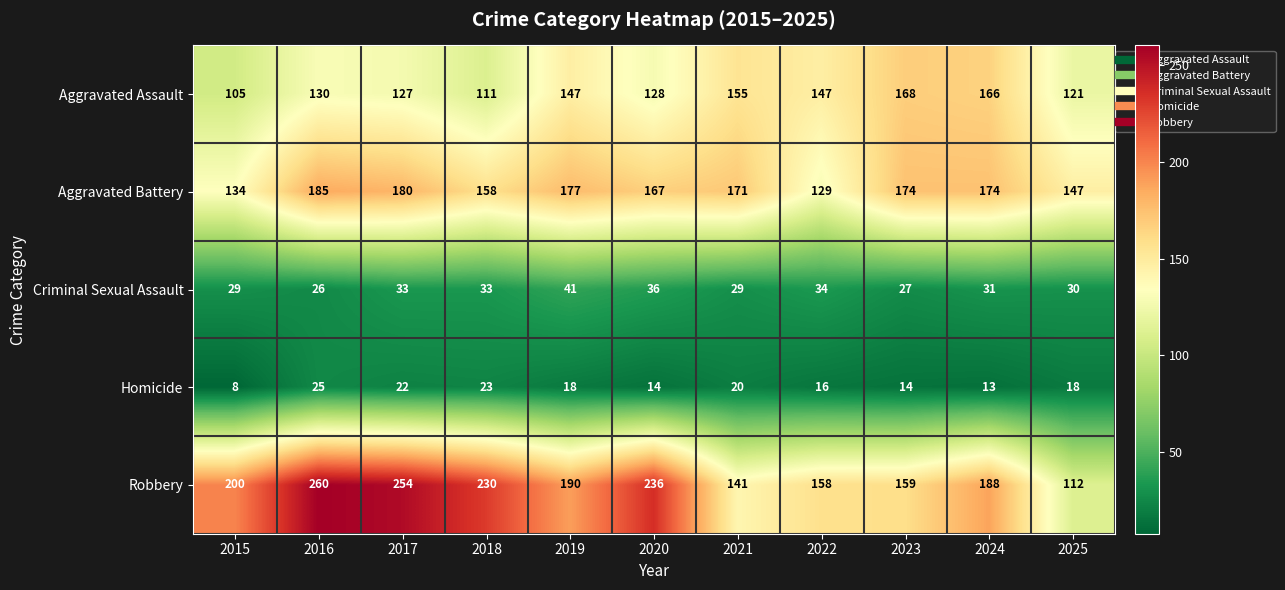

Is it true that Robbery equals 140 at 2015?

False